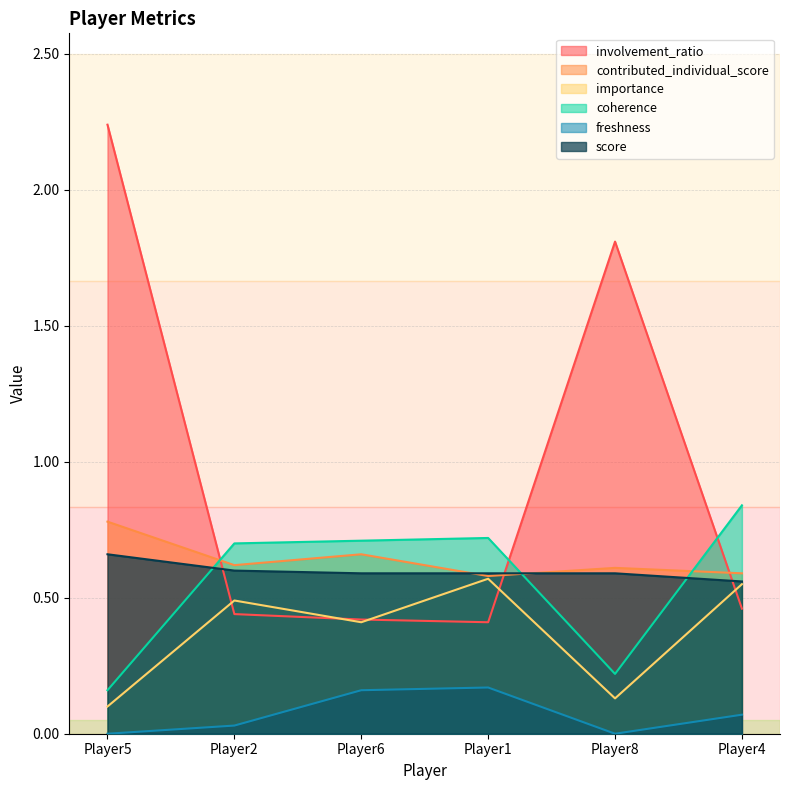

Is the value of coherence at Player5 greater than the value of freshness at Player6?

No